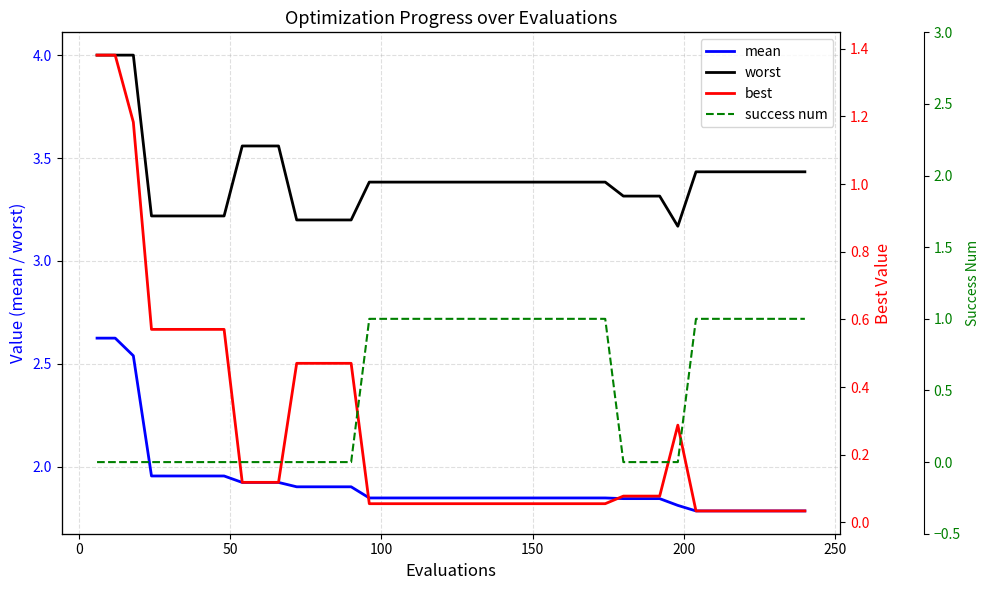

What is the highest value of the worst series?

4.0